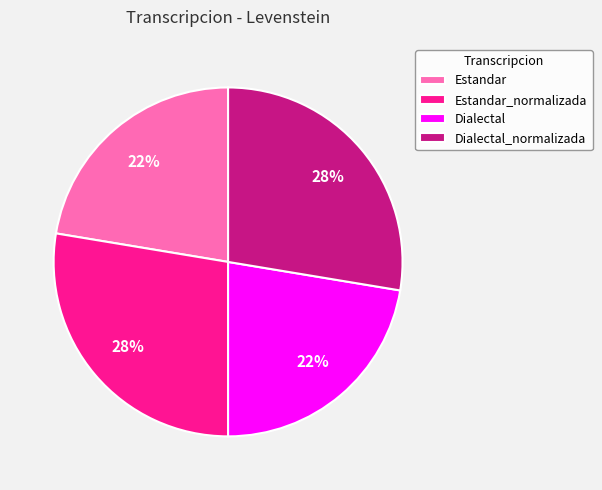

To the nearest percent, what is the average slice percentage?

25%